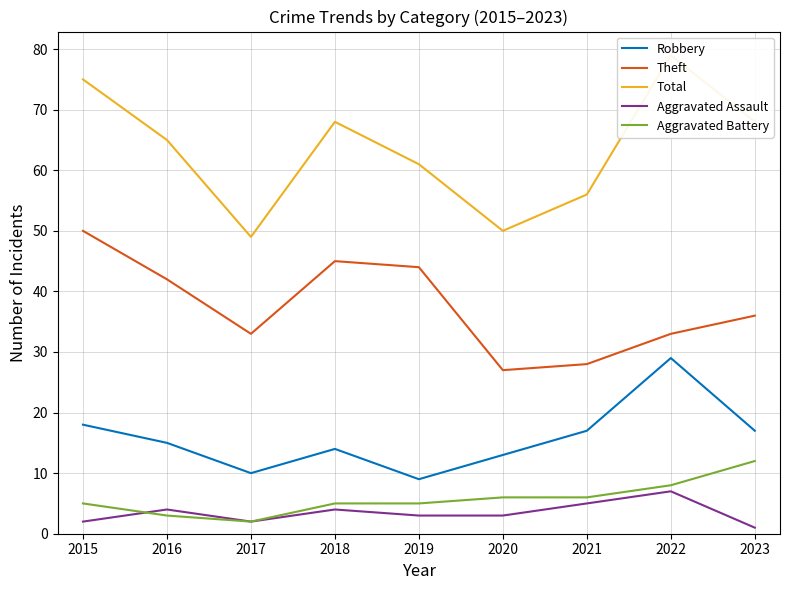

Reading left to right, what are all the values shown in this chart?

Robbery: 2015=18	2016=15	2017=10	2018=14	2019=9	2020=13	2021=17	2022=29	2023=17
Theft: 2015=50	2016=42	2017=33	2018=45	2019=44	2020=27	2021=28	2022=33	2023=36
Total: 2015=75	2016=65	2017=49	2018=68	2019=61	2020=50	2021=56	2022=79	2023=68
Aggravated Assault: 2015=2	2016=4	2017=2	2018=4	2019=3	2020=3	2021=5	2022=7	2023=1
Aggravated Battery: 2015=5	2016=3	2017=2	2018=5	2019=5	2020=6	2021=6	2022=8	2023=12